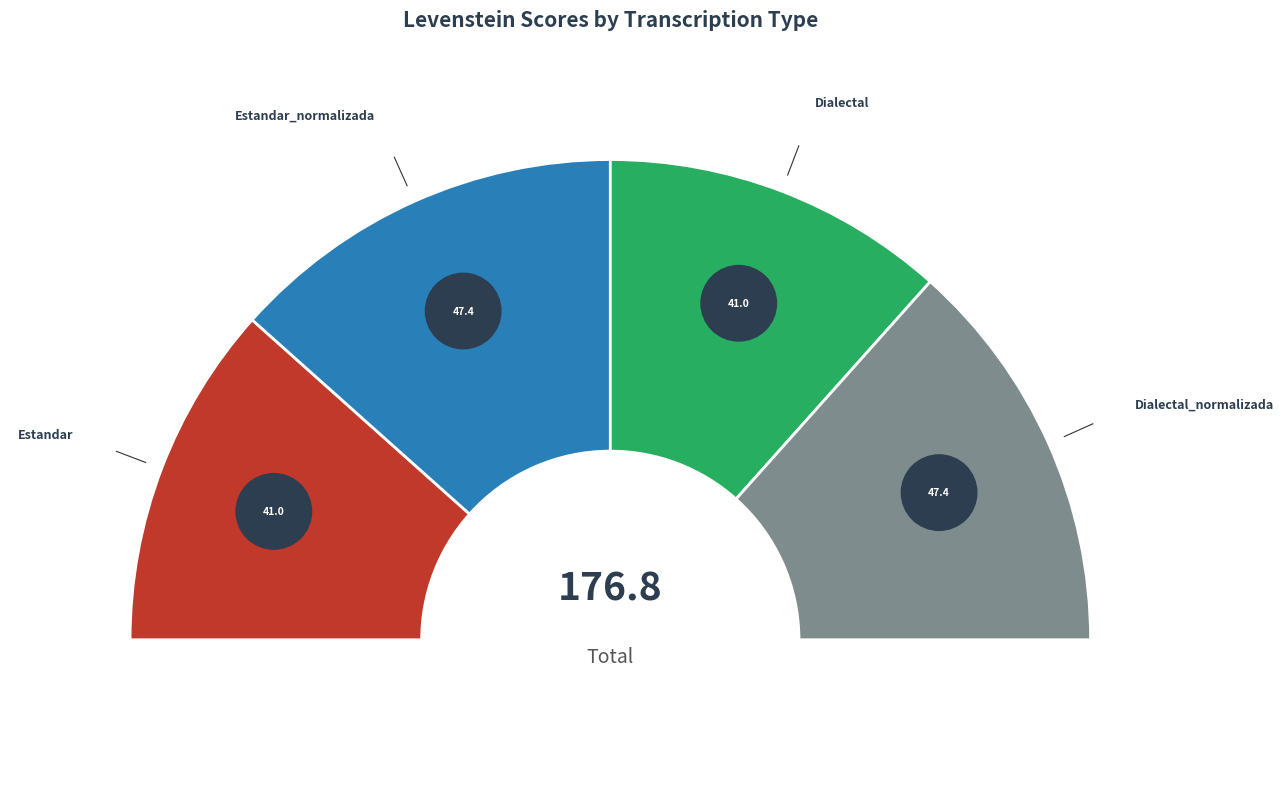

The Estandar_normalizada slice represents 27% of the pie. True or false?

True